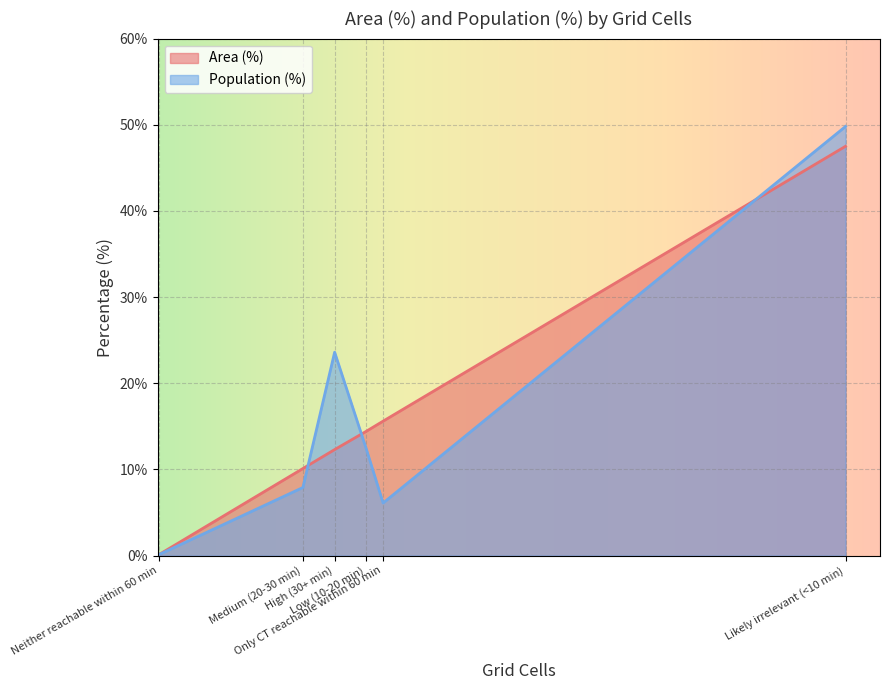

What value does the Area (%) series have at Neither reachable within 60 min?

0.1